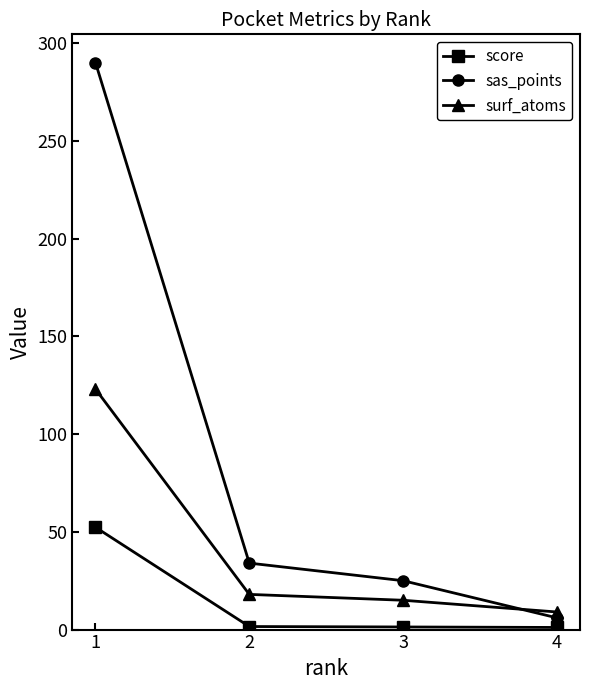

How many data points in sas_points are less than 34?

2